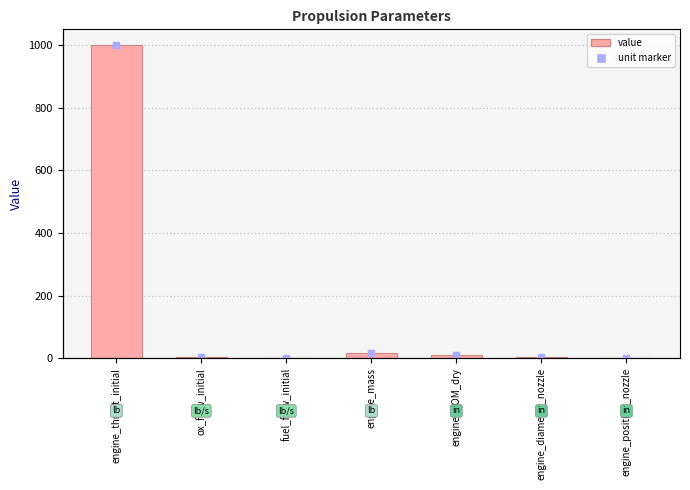

What is the label of the 3rd bar from the left?

fuel_flow_initial